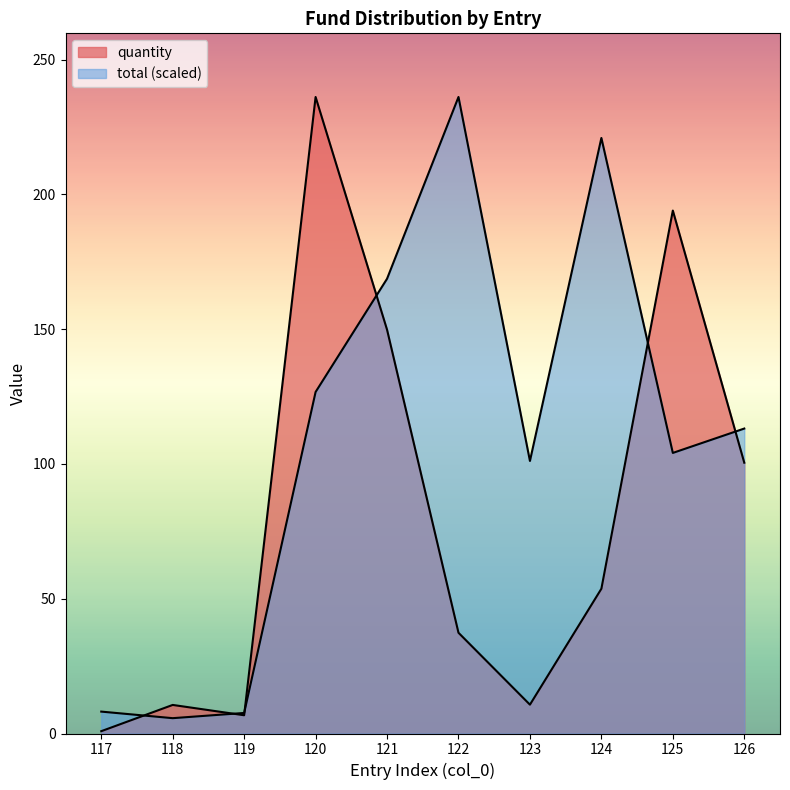

True or false: quantity and total cross at least once.

True